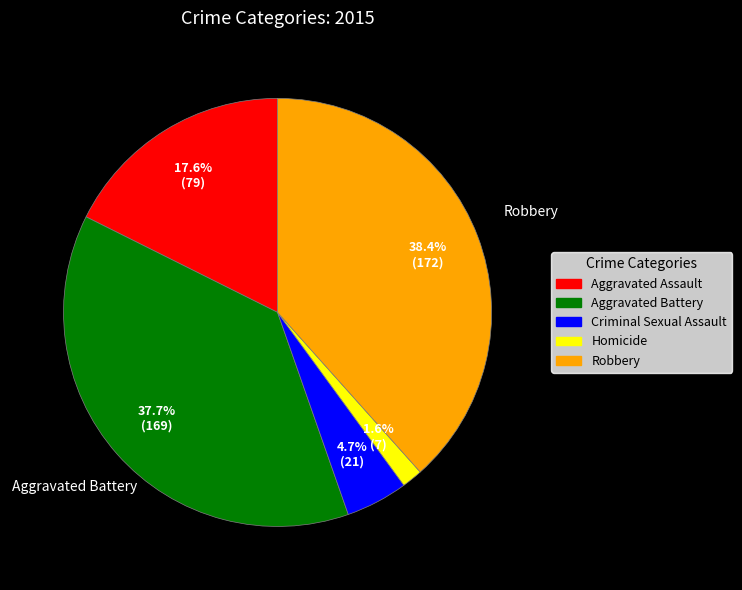

Does Criminal Sexual Assault represent more than half of the total?

No